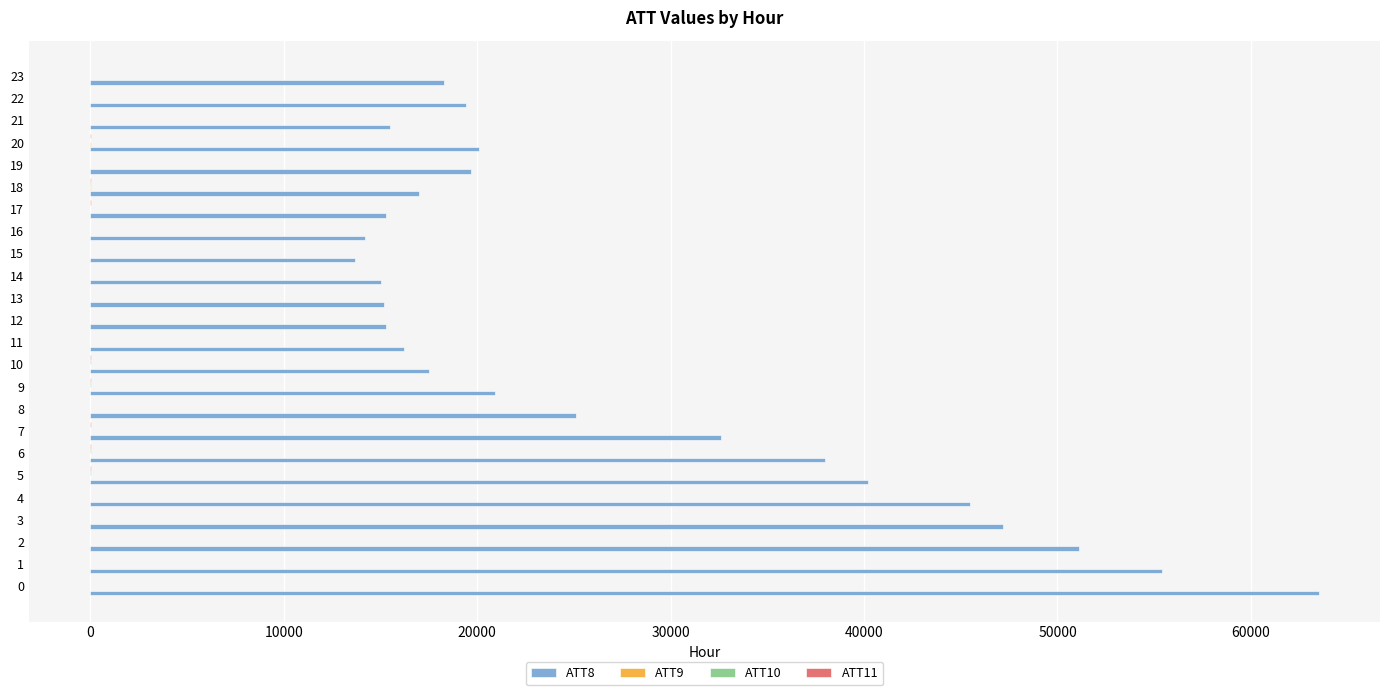

Which series has the largest total across all categories?

ATT8